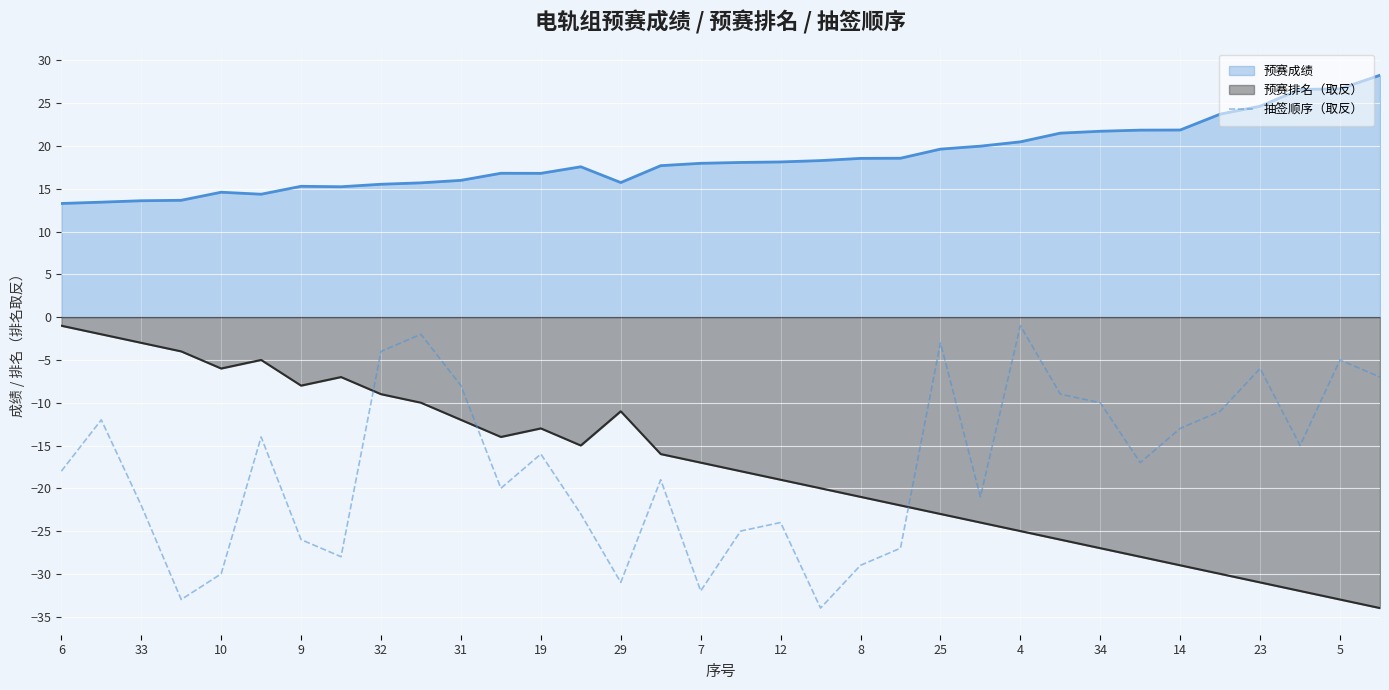

What is the minimum value shown in the chart?

-34.0